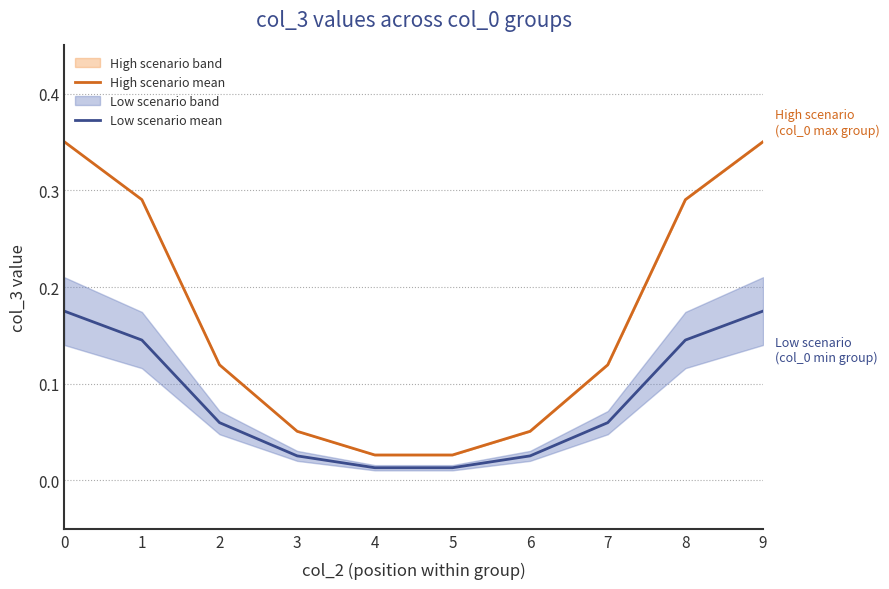

Reading right to left, extract all data points from this chart.

High scenario mean: 9=0.4	8=0.3	7=0.1	6=0.1	5=0.0	4=0.0	3=0.1	2=0.1	1=0.3	0=0.4
Low scenario mean: 9=0.2	8=0.1	7=0.1	6=0.0	5=0.0	4=0.0	3=0.0	2=0.1	1=0.1	0=0.2